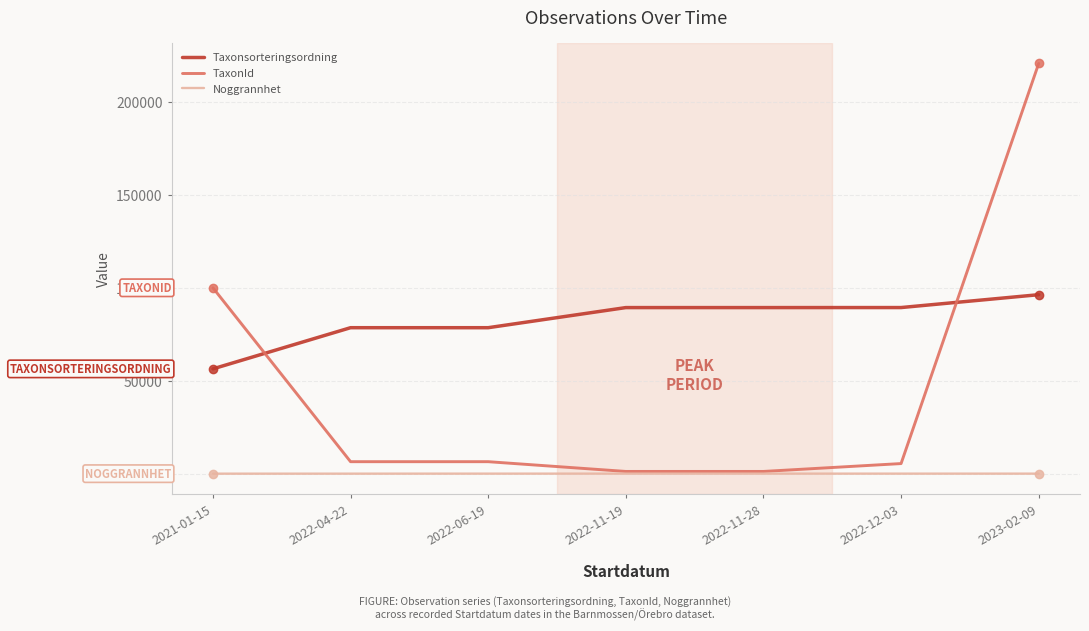

At which category is the sum across all series the highest?

2023-02-09